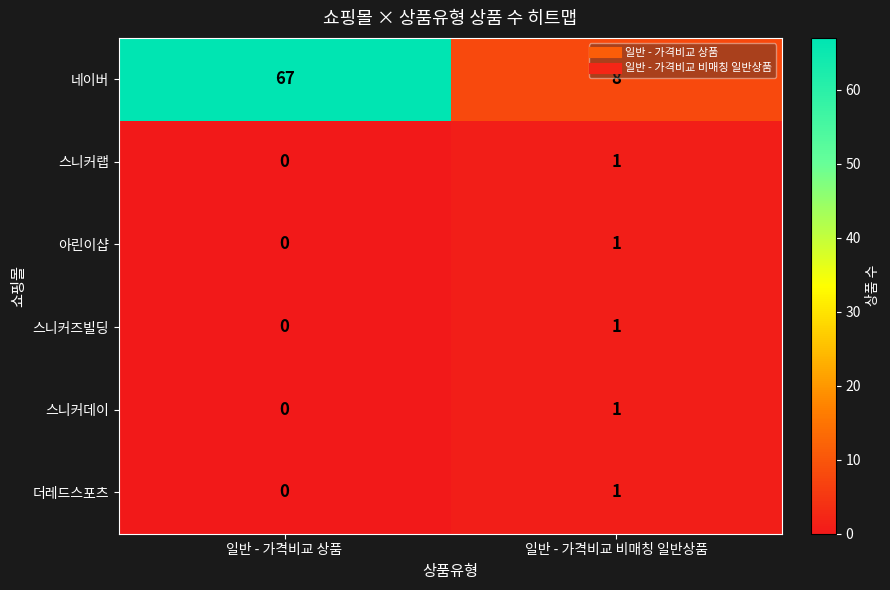

Reading right to left, list all the values displayed in this chart.

네이버: 일반 - 가격비교 비매칭 일반상품=8	일반 - 가격비교 상품=67
스니커랩: 일반 - 가격비교 비매칭 일반상품=1	일반 - 가격비교 상품=0
아린이샵: 일반 - 가격비교 비매칭 일반상품=1	일반 - 가격비교 상품=0
스니커즈빌딩: 일반 - 가격비교 비매칭 일반상품=1	일반 - 가격비교 상품=0
스니커데이: 일반 - 가격비교 비매칭 일반상품=1	일반 - 가격비교 상품=0
더레드스포츠: 일반 - 가격비교 비매칭 일반상품=1	일반 - 가격비교 상품=0